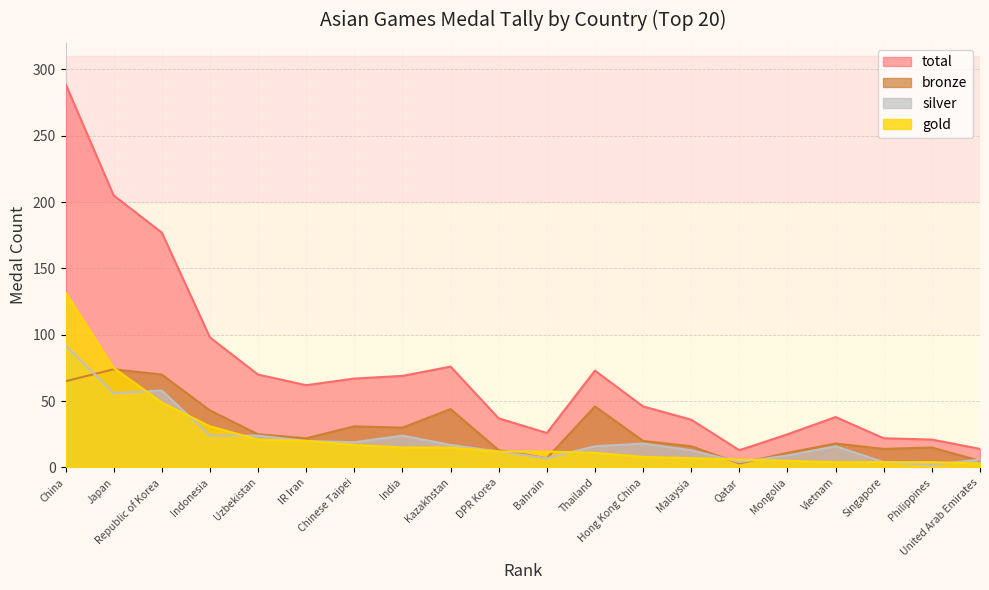

Which series has the largest range (max minus min)?

total